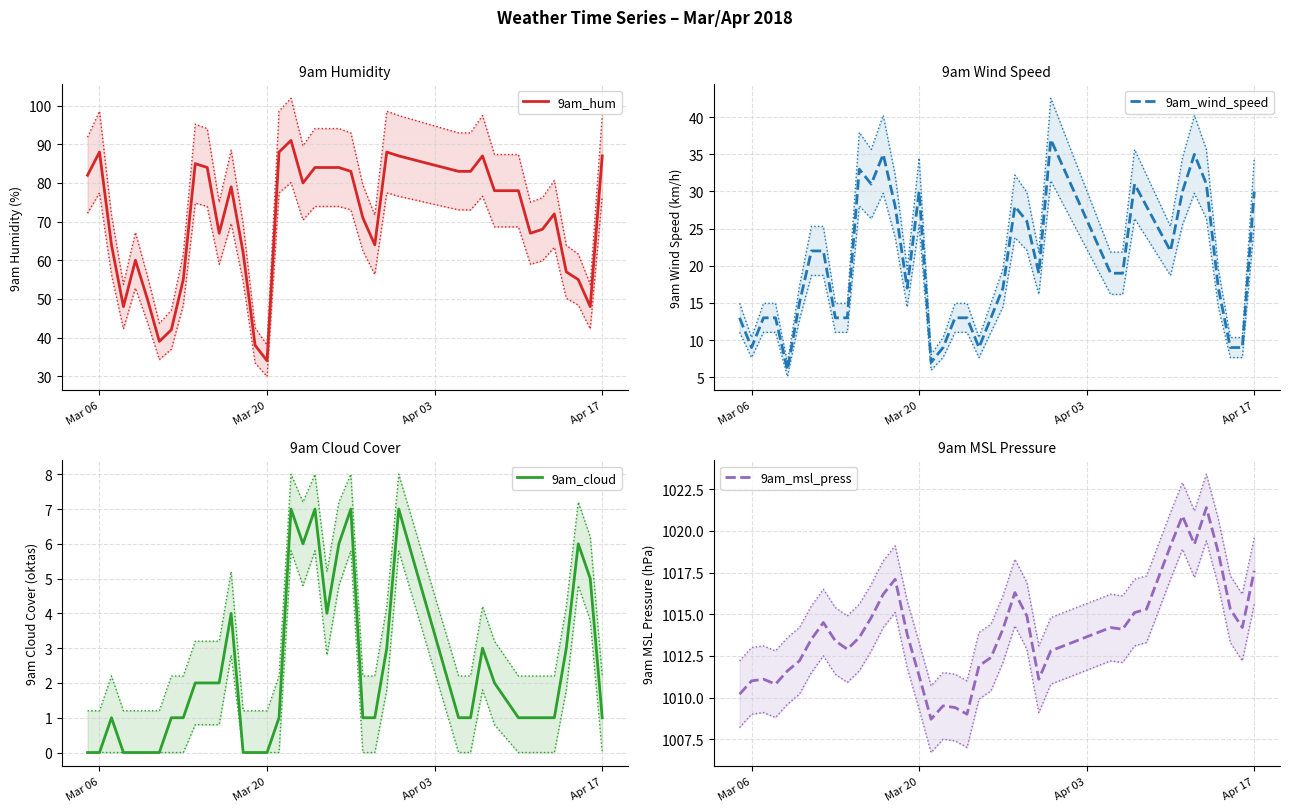

Which series has the widest spread of values?

9am_hum